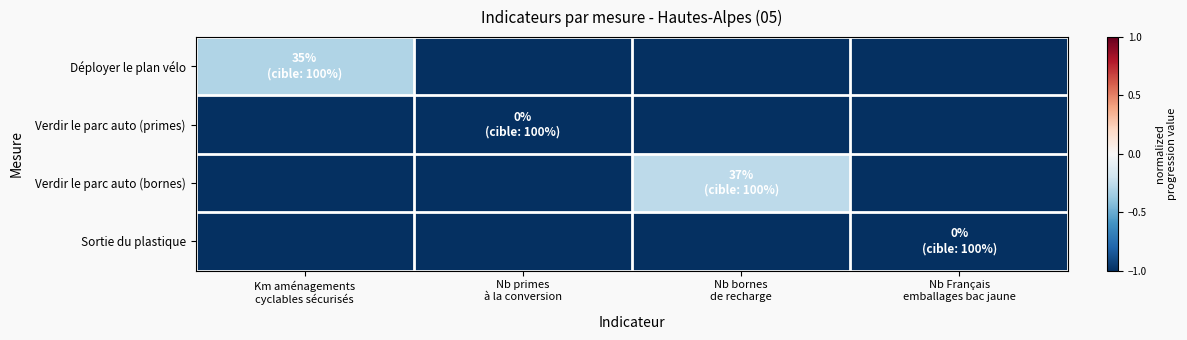

Which category has the highest value across all series?

Nb bornes
de recharge